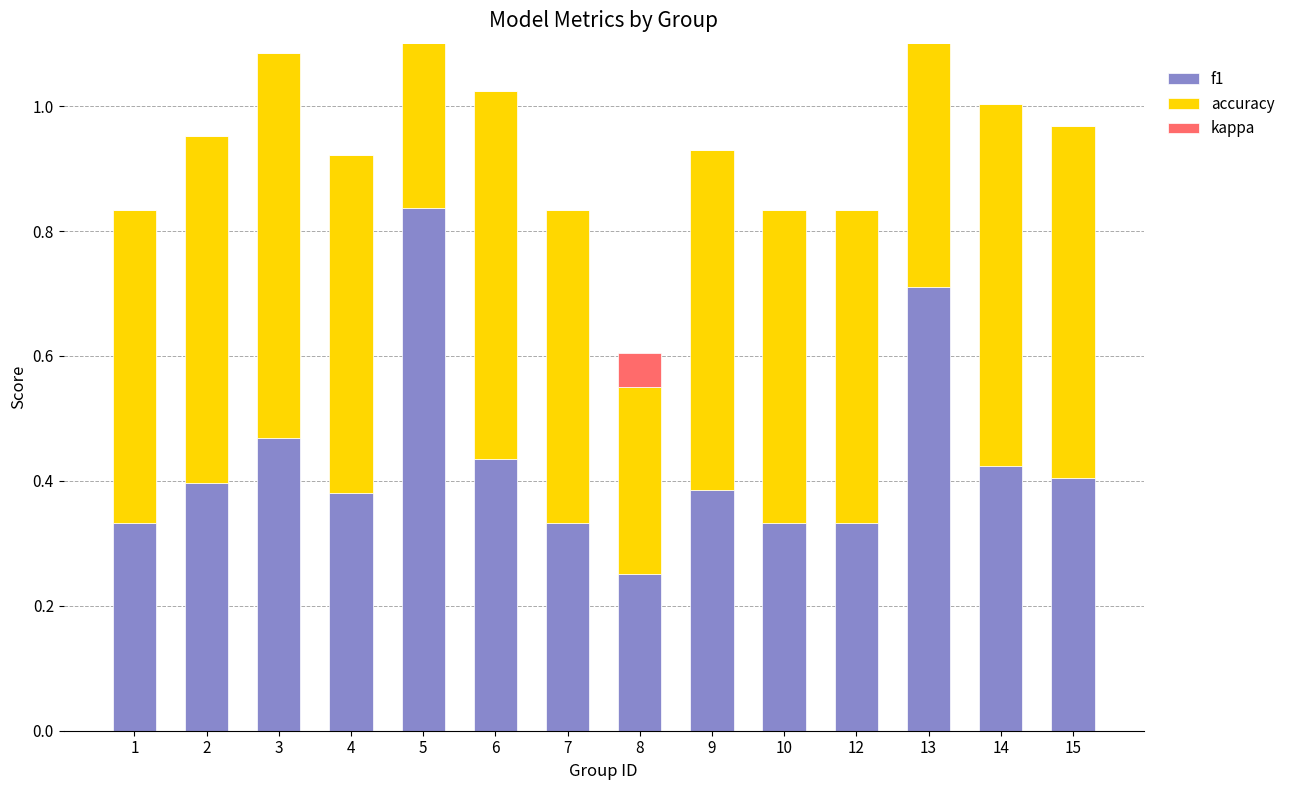

At which category does the chart reach its minimum across all series?

1